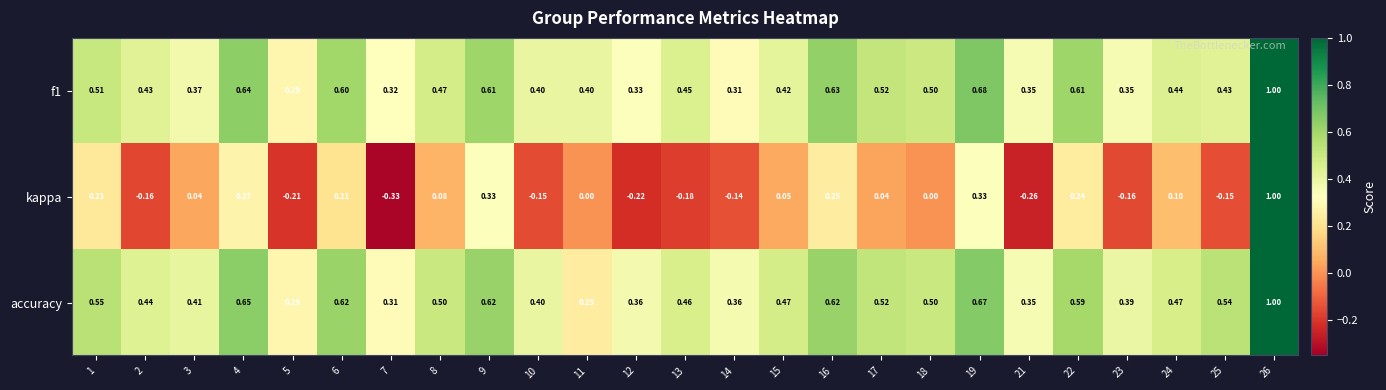

Is the value of accuracy at 26 greater than the value of kappa at 19?

Yes